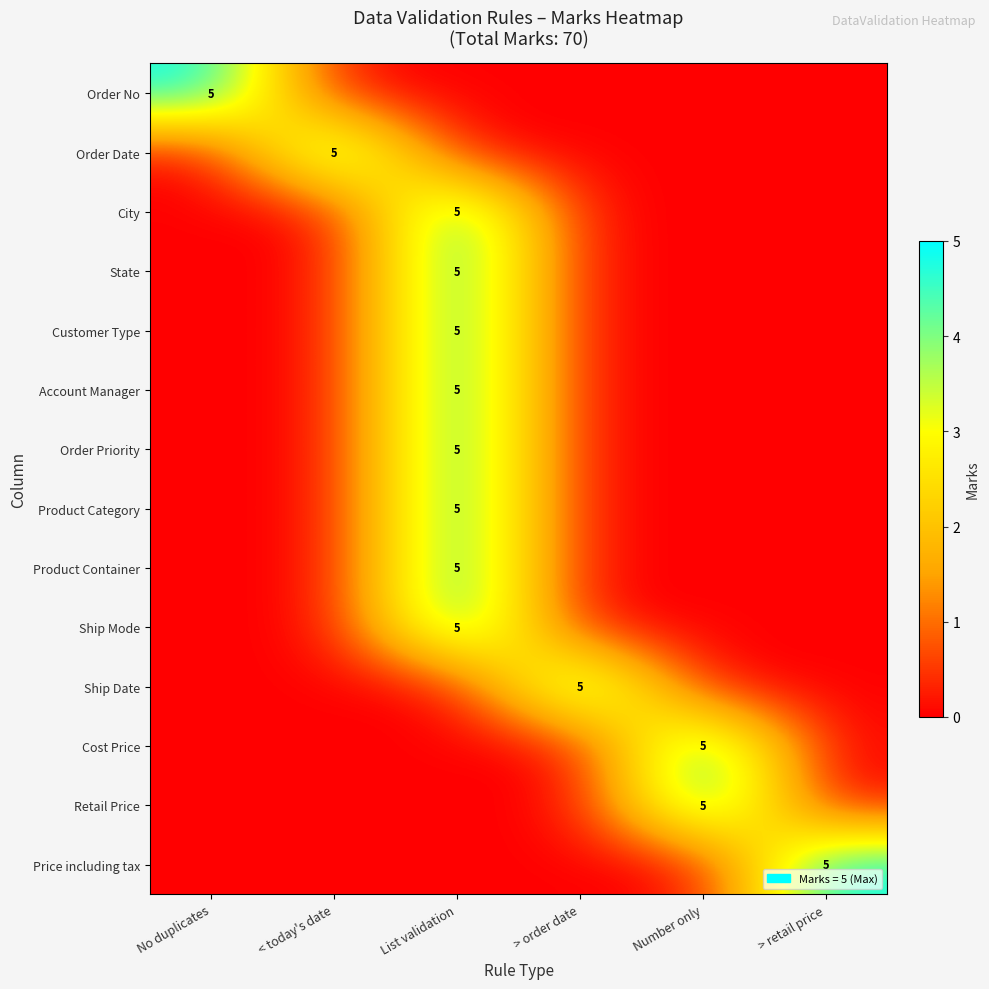

What is the difference between the Order Priority values at > retail price and List validation?

5